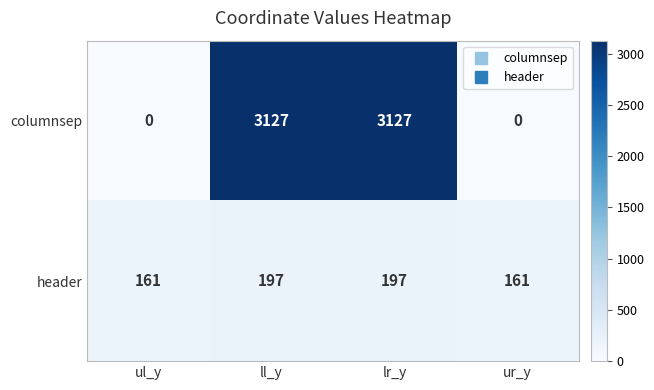

Reading left to right, list all the values displayed in this chart.

columnsep: 0	3127	3127	0
header: 161	197	197	161